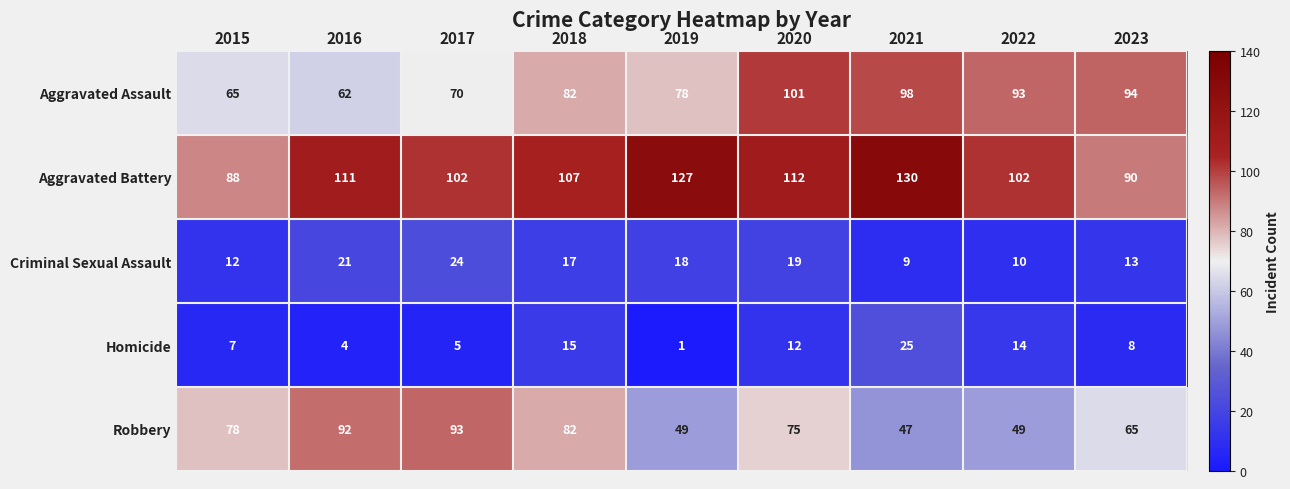

At which category does the chart reach its minimum across all series?

2019